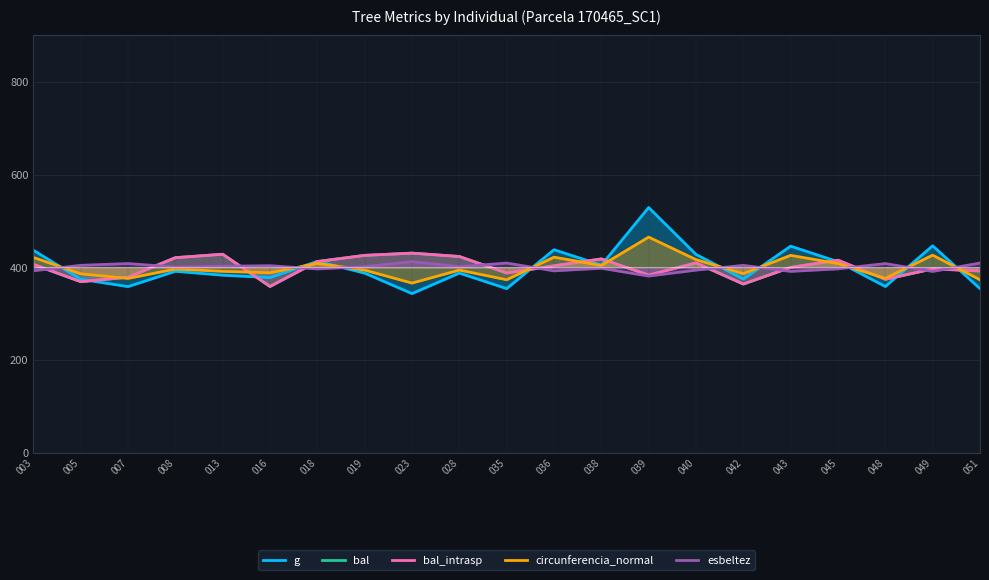

Between 039 and 005, which is larger?

039